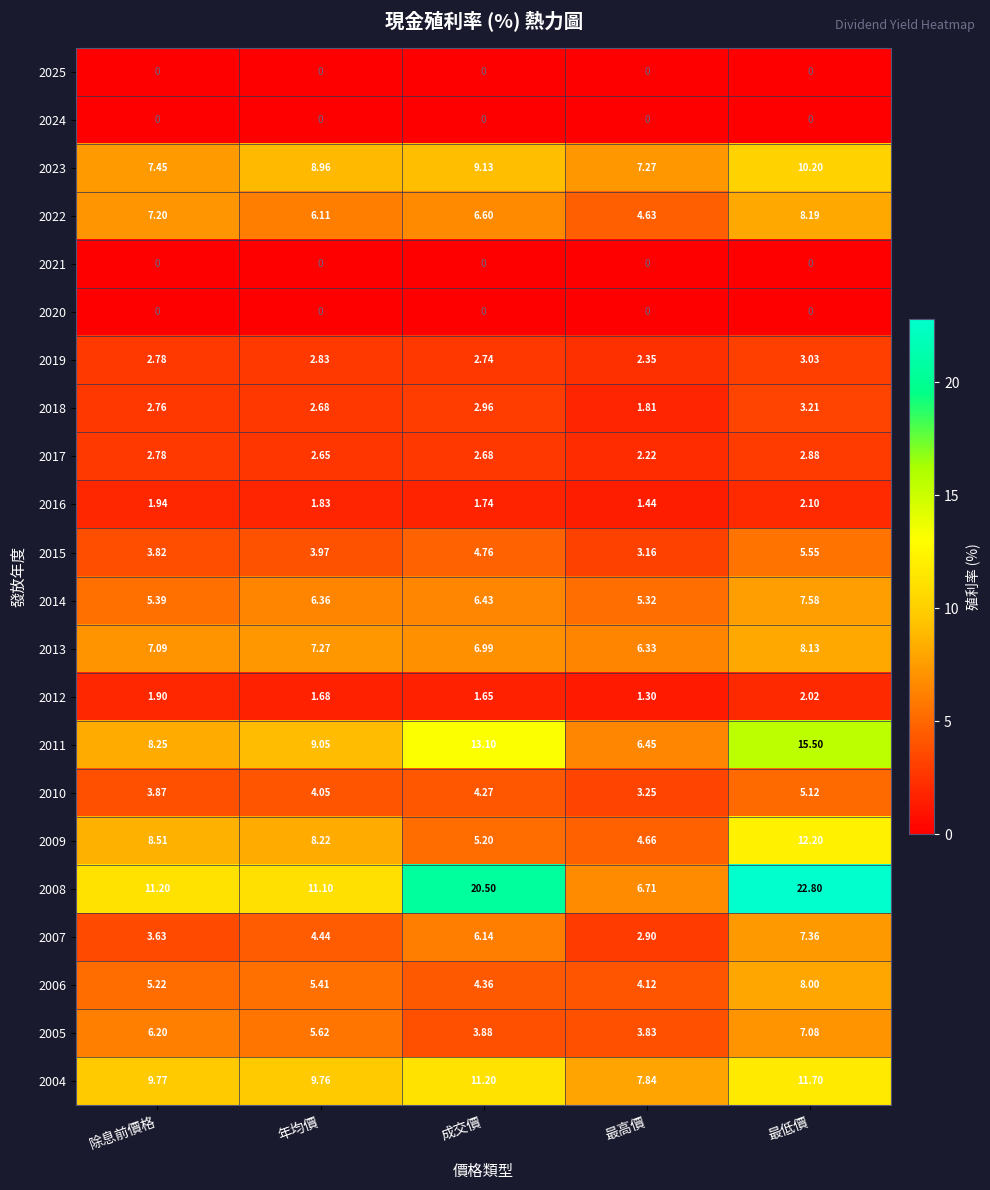

Which series has the largest range (max minus min)?

2008